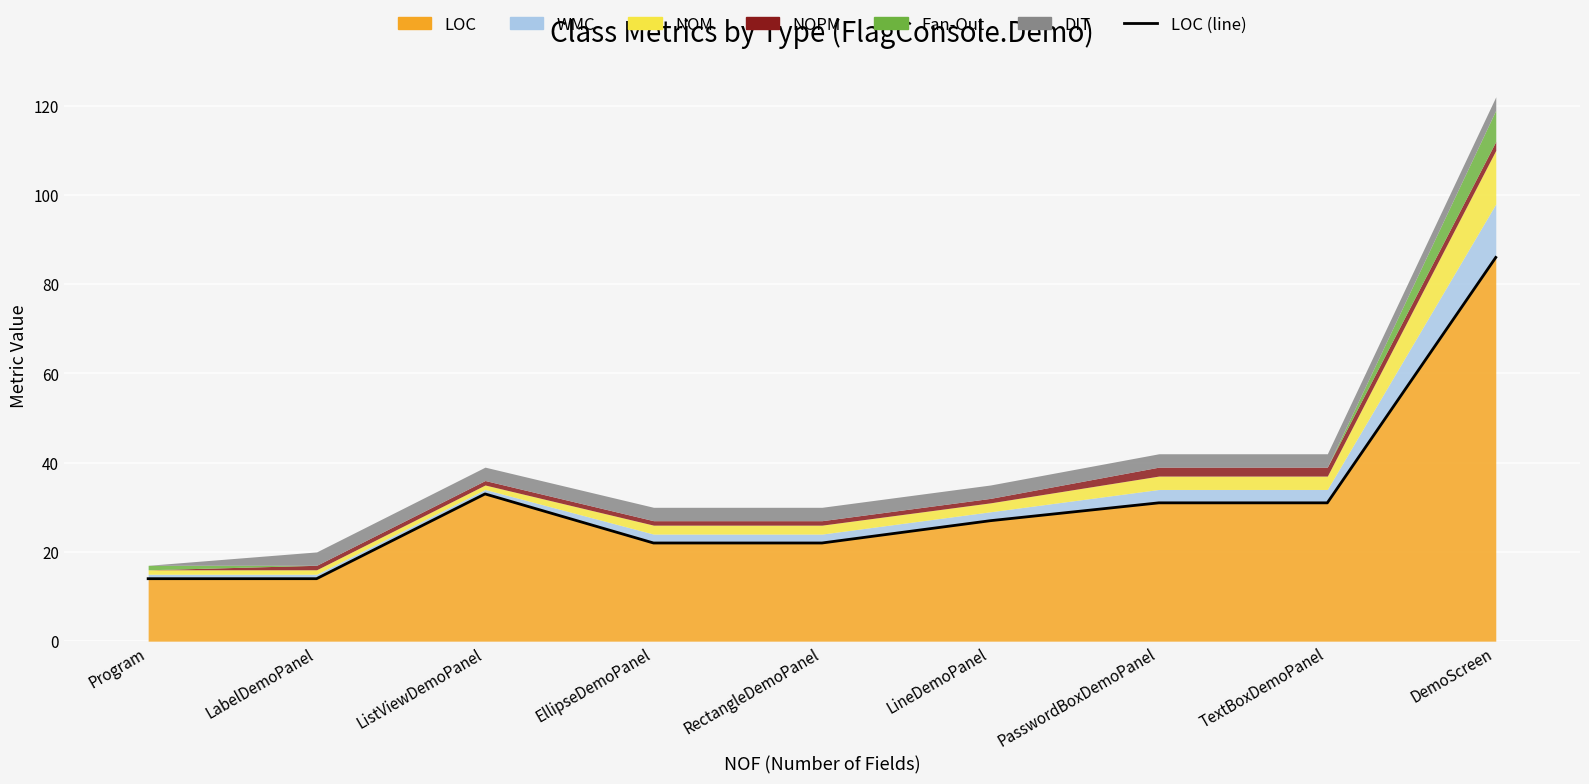

What is the ratio of the value at DemoScreen to the value at ListViewDemoPanel?

2.6